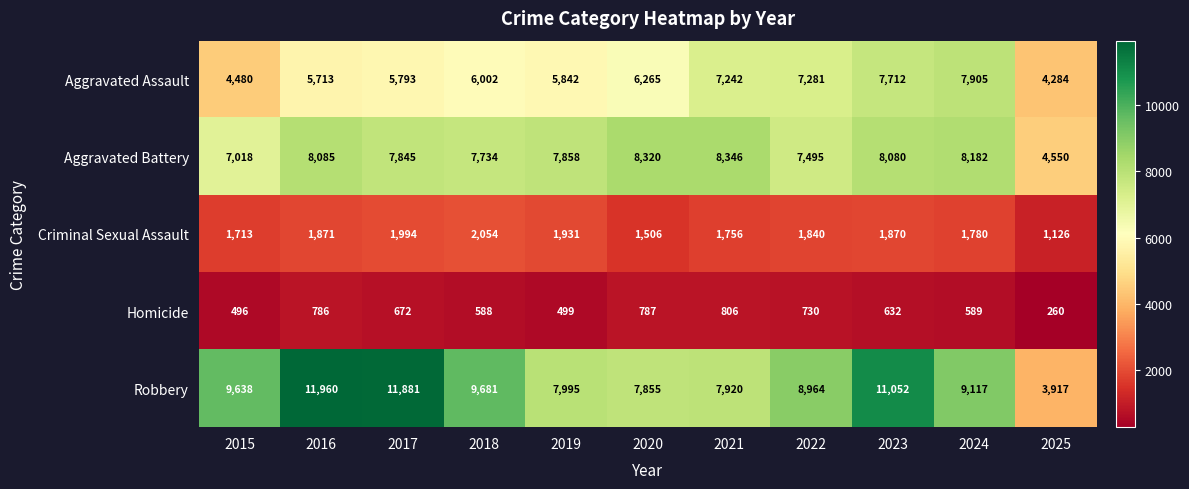

Which series has the largest total across all categories?

Robbery